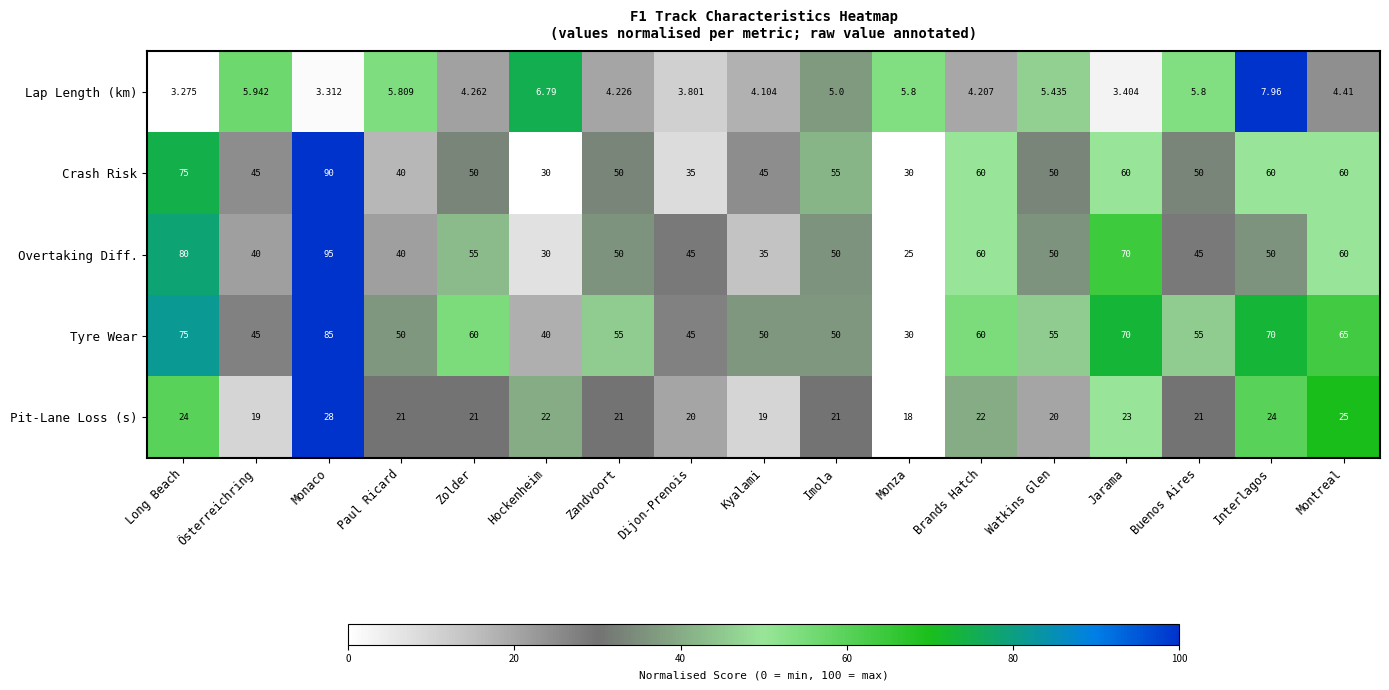

List the series in order of their peak value, lowest first.

Lap Length (km), Pit-Lane Loss (s), Tyre Wear, Crash Risk, Overtaking Diff.